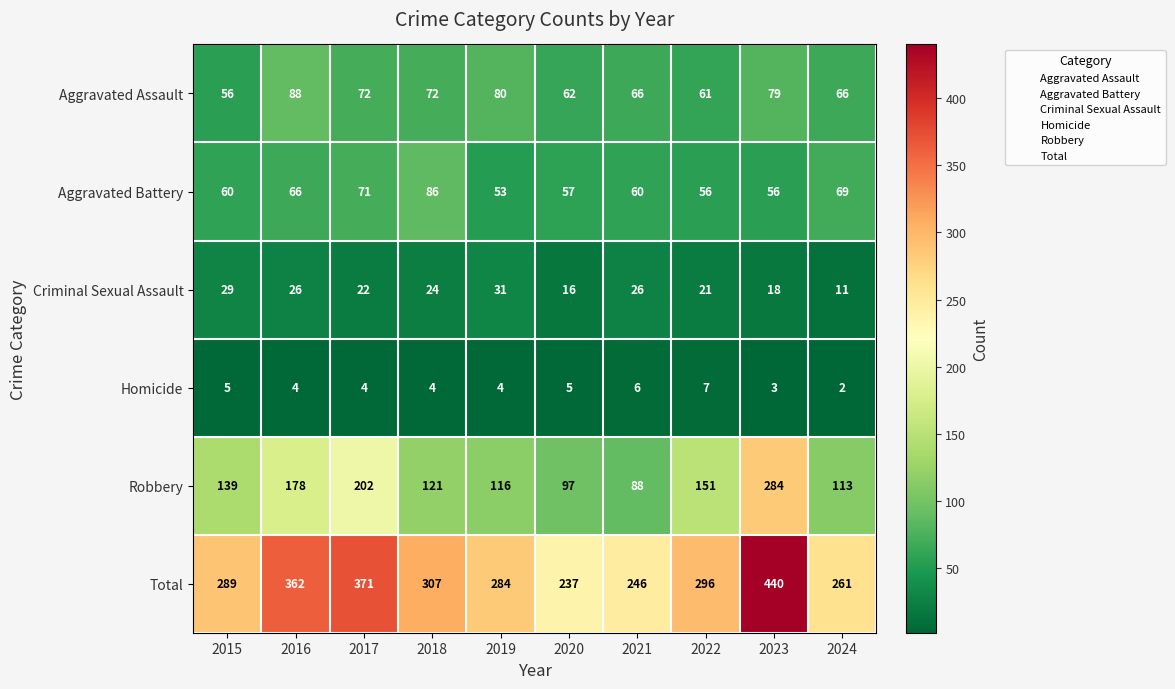

The value of Robbery at 2015 is 45. True or false?

False